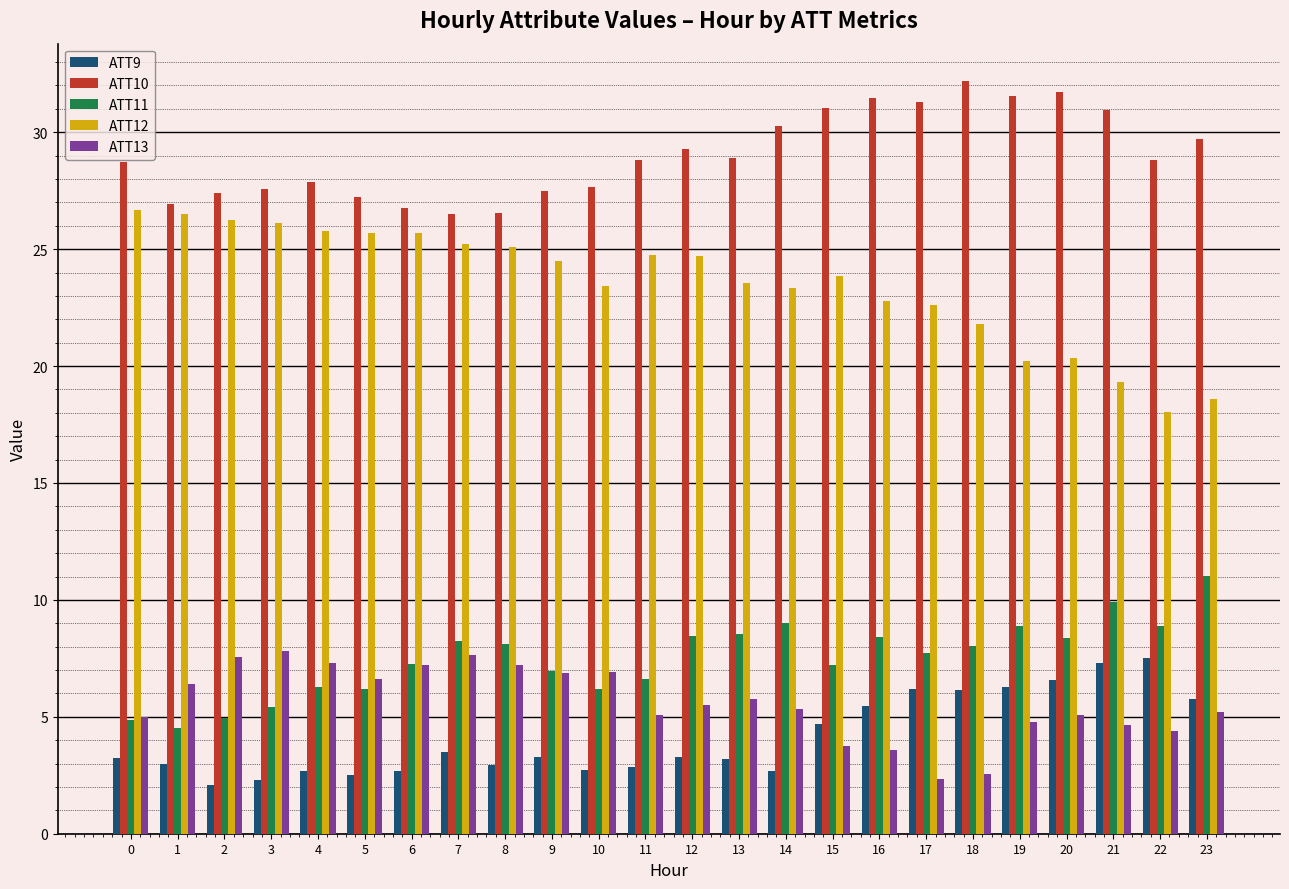

What is the highest value of the ATT9 series?

7.5